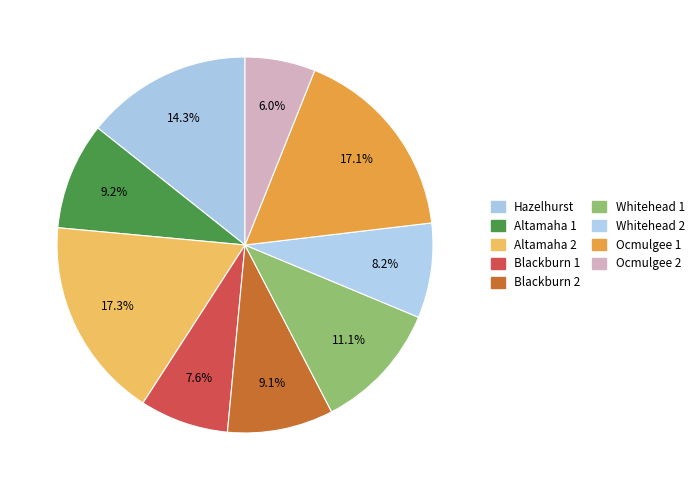

What percentage is NOT represented by Hazelhurst?

85.7%